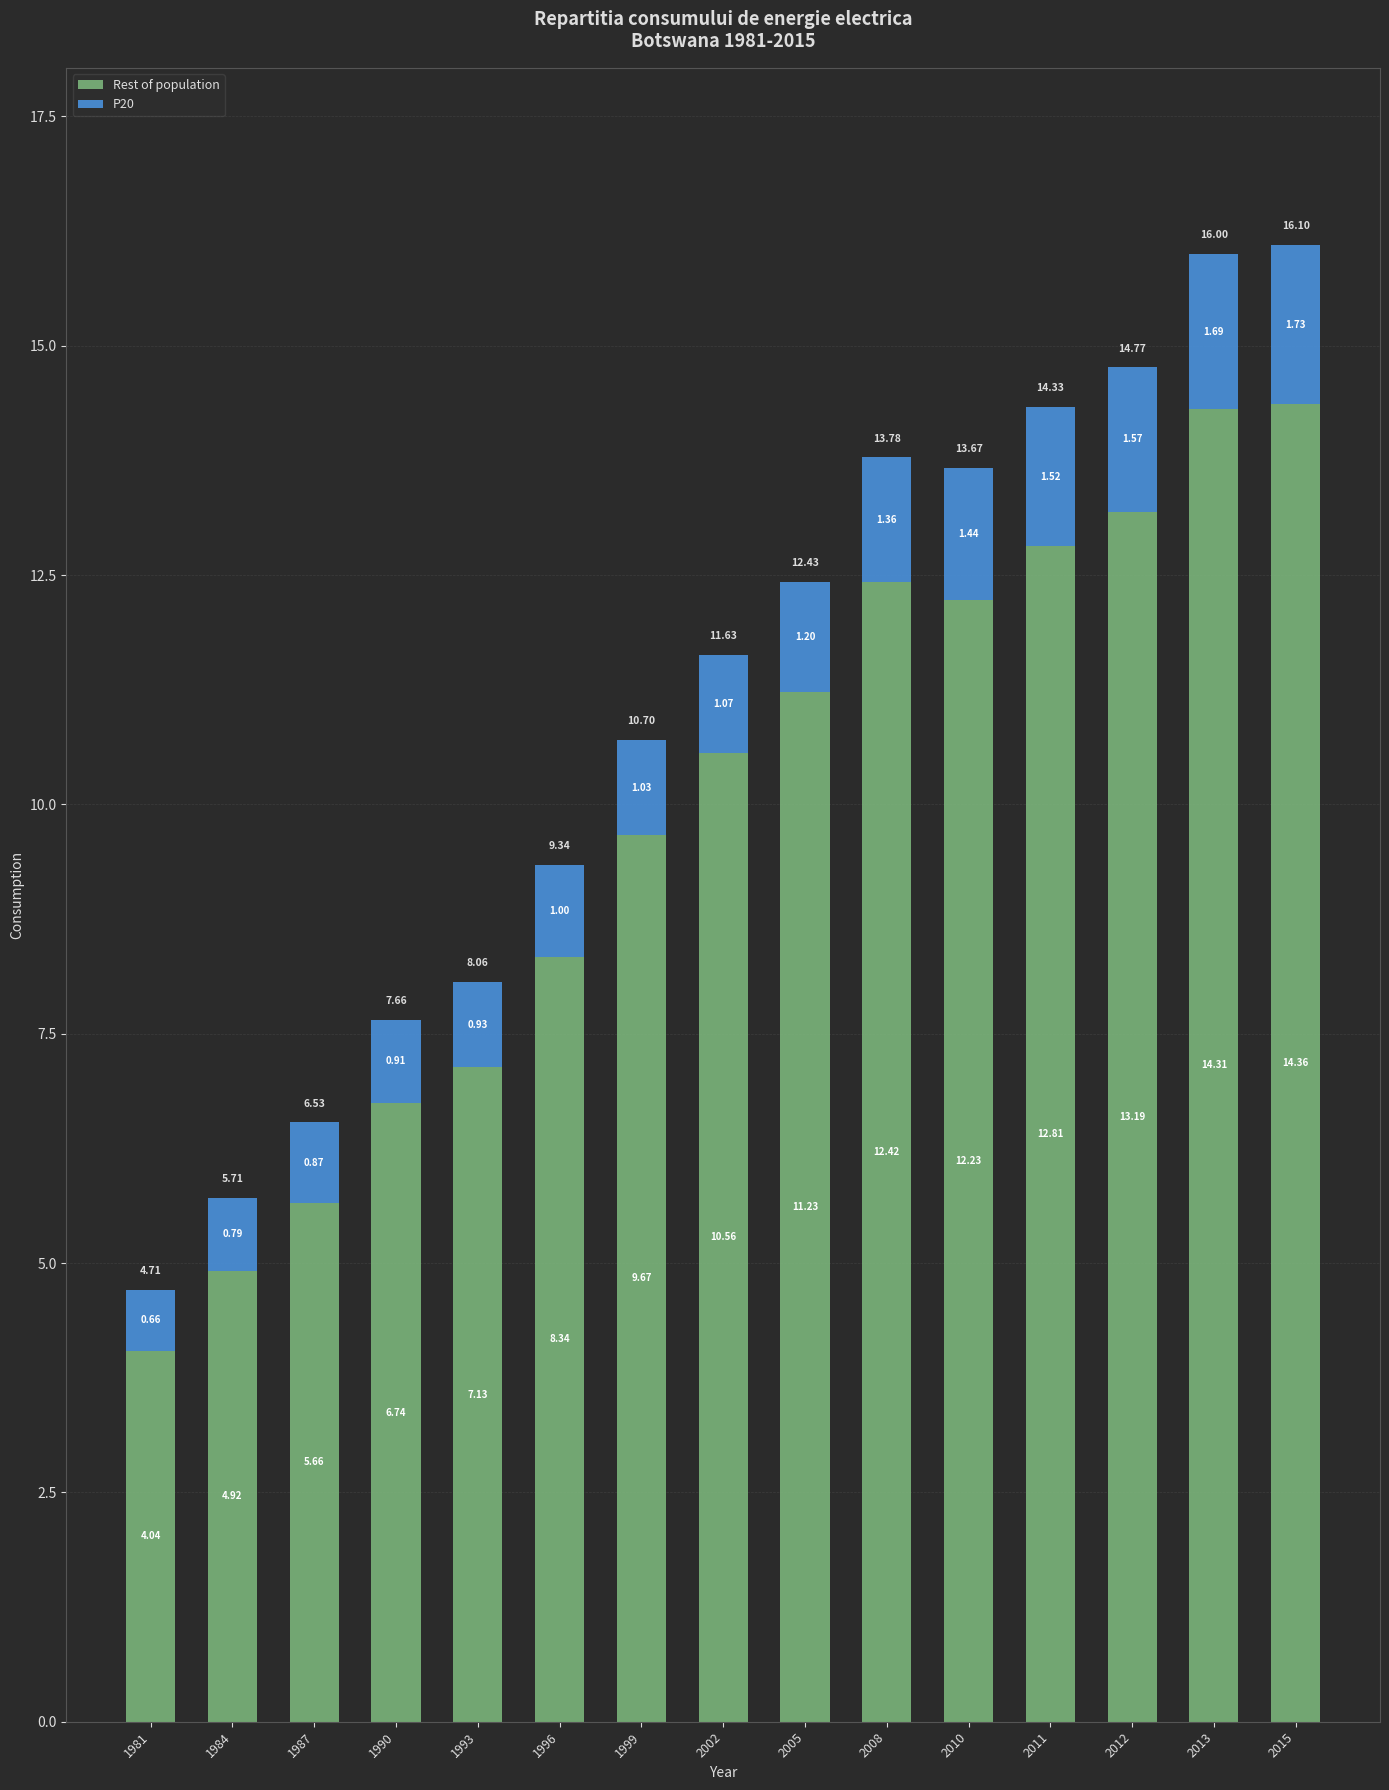

Count the number of data series in this chart.

2